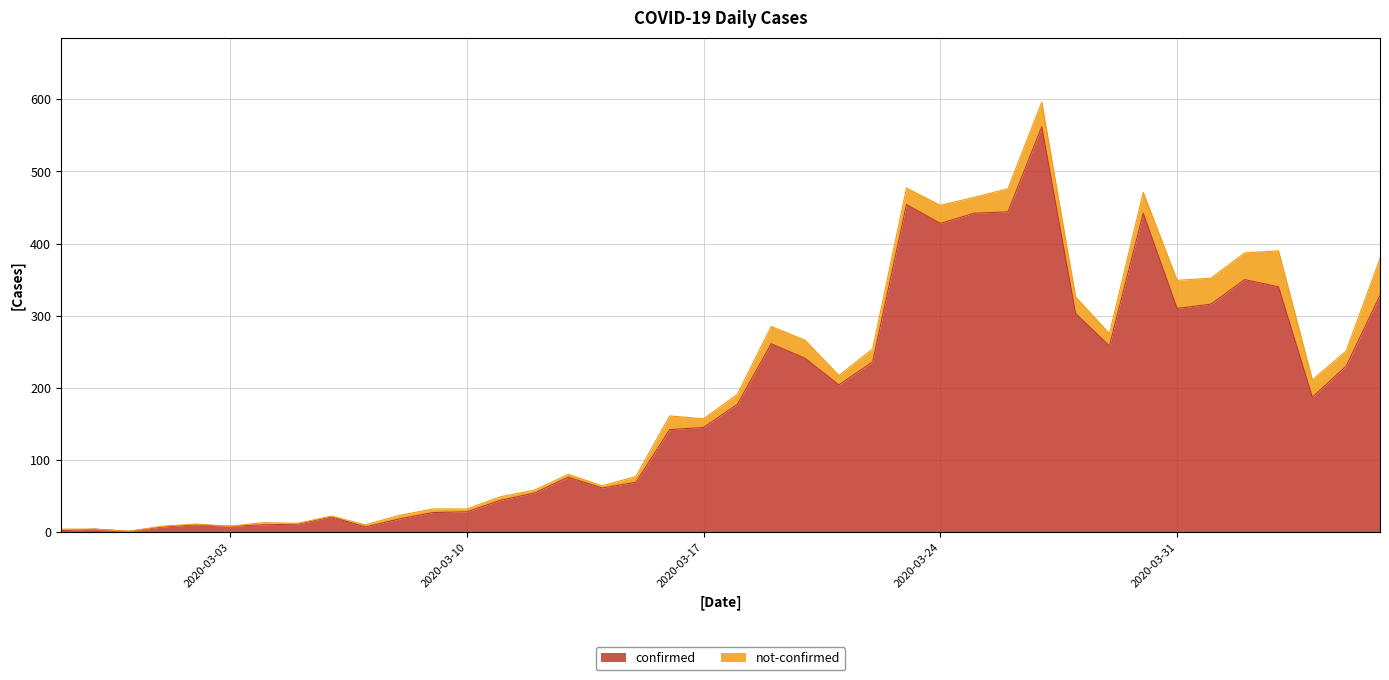

Does the chart display data point markers on the line(s)?

No